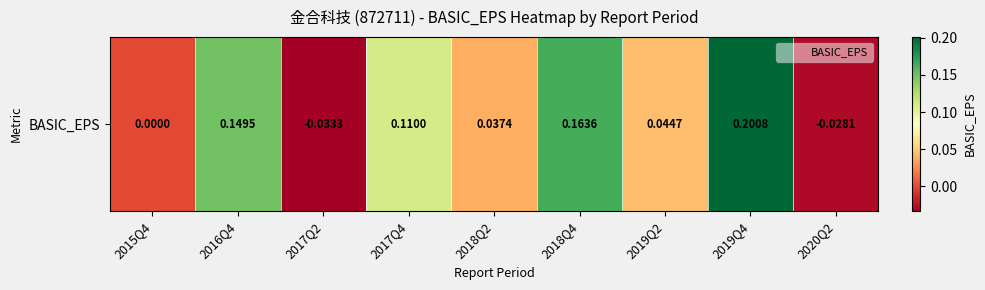

How many distinct data groups are displayed?

1